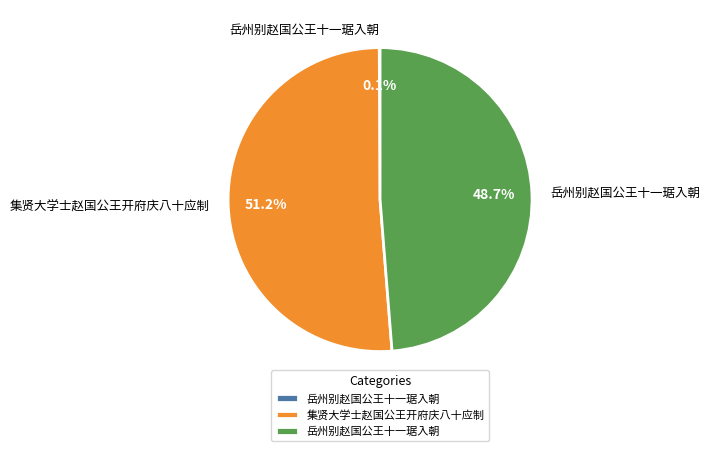

Does any single category account for the majority?

Yes